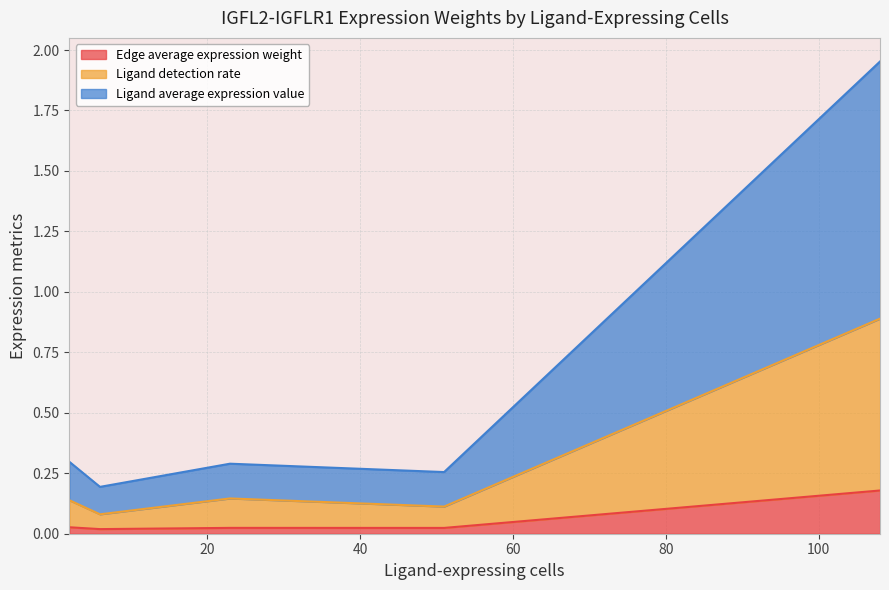

Rank the series by their maximum value, from lowest to highest.

Edge average expression weight, Ligand detection rate, Ligand average expression value